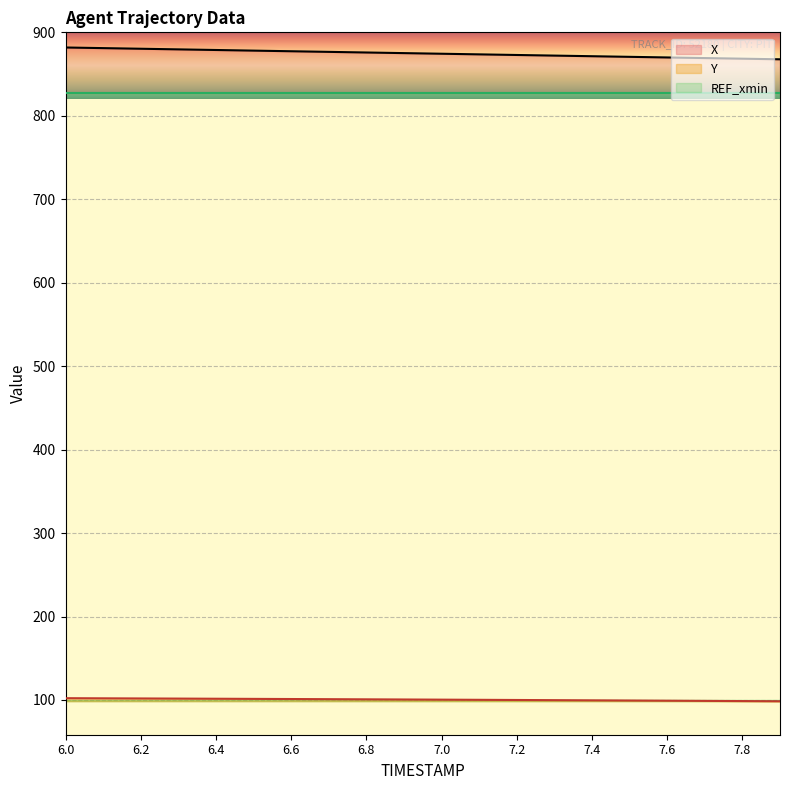

True or false: Y and X intersect in this chart.

False